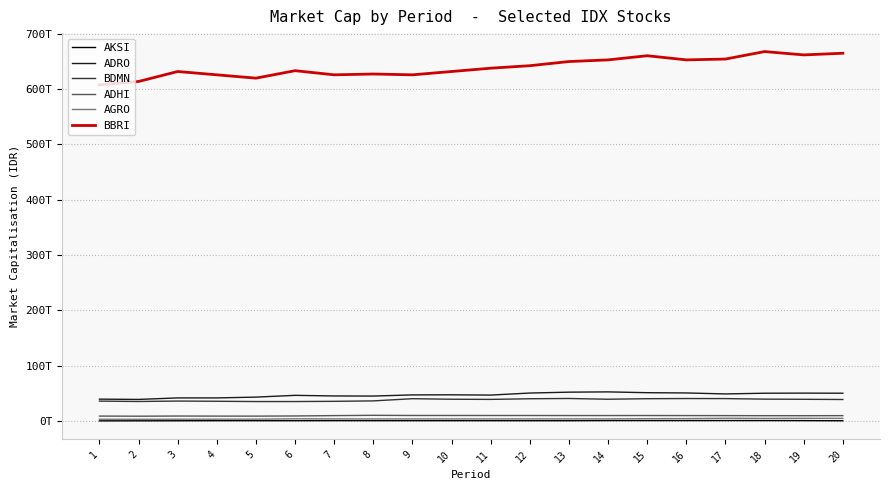

What is the difference between the highest and lowest values at 17?

653008474519320